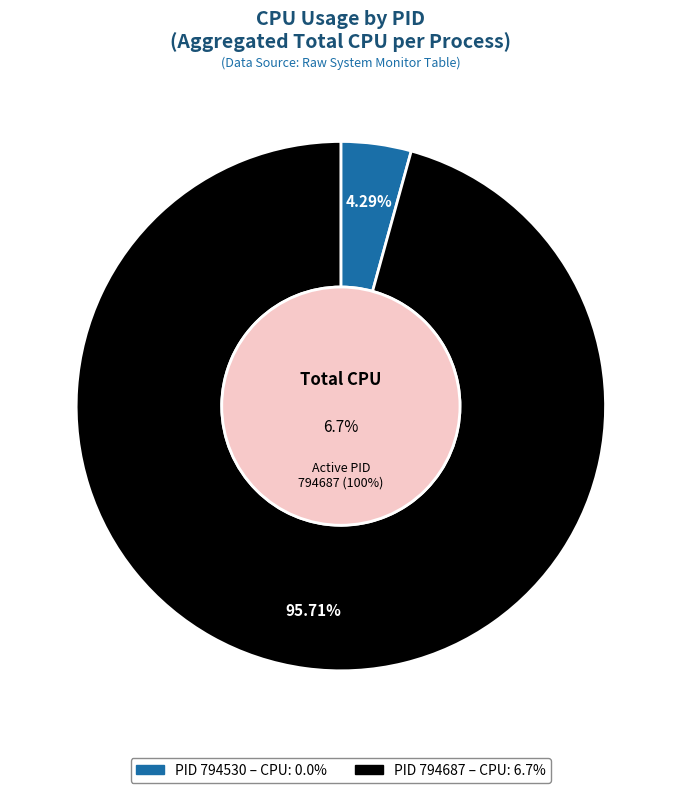

Which has a higher value, 794530 or 794687?

794687